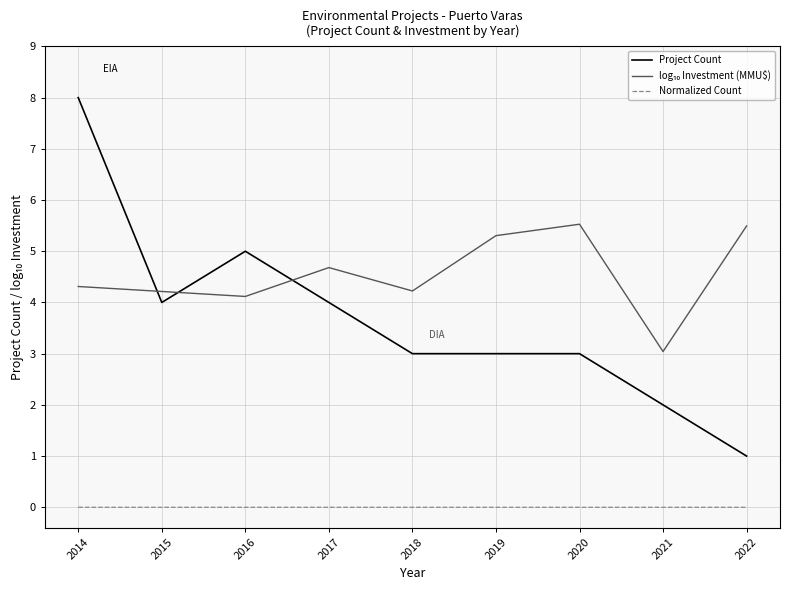

True or false: Project Count has a value of 4.0 at 2017.

True